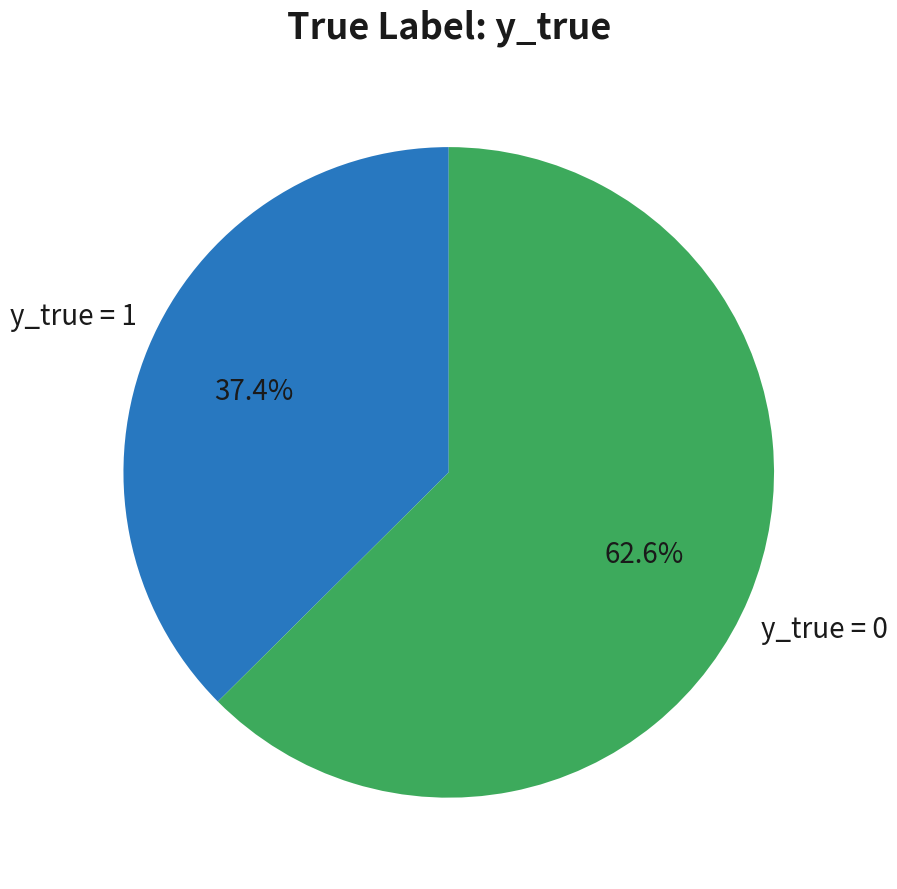

Does any single category account for the majority?

Yes